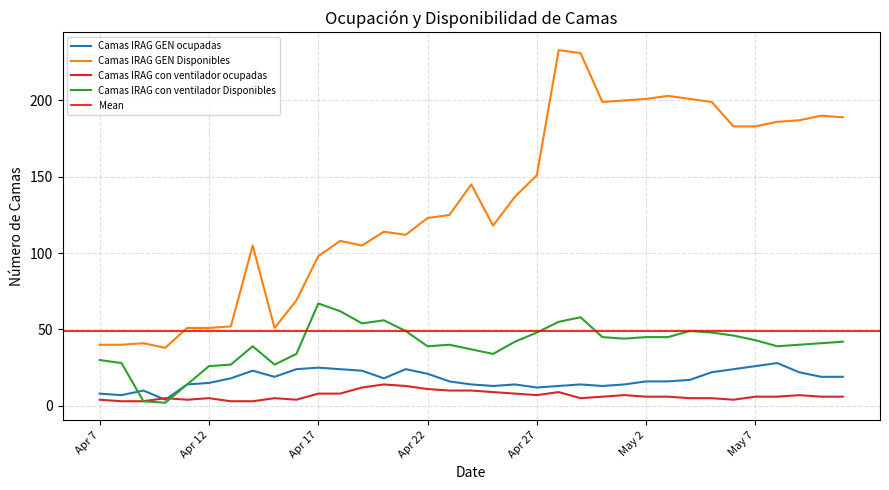

Which category has the lowest value in the Camas IRAG GEN Disponibles series?

Apr 10